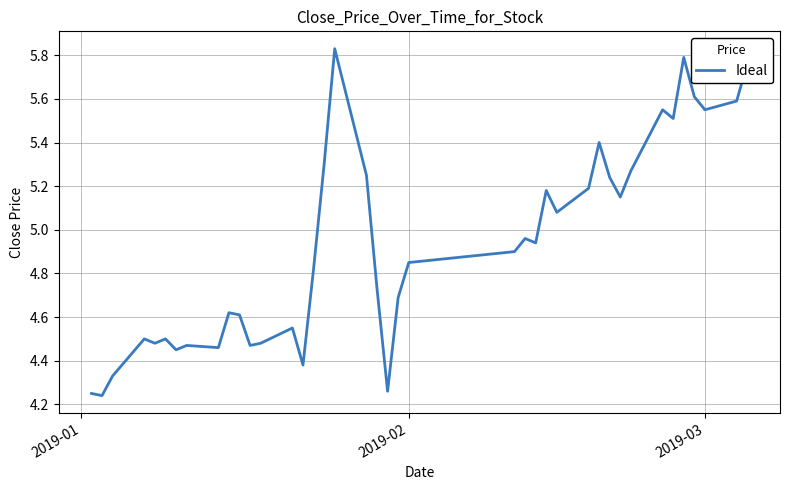

What is the difference between the maximum and minimum values?

1.6